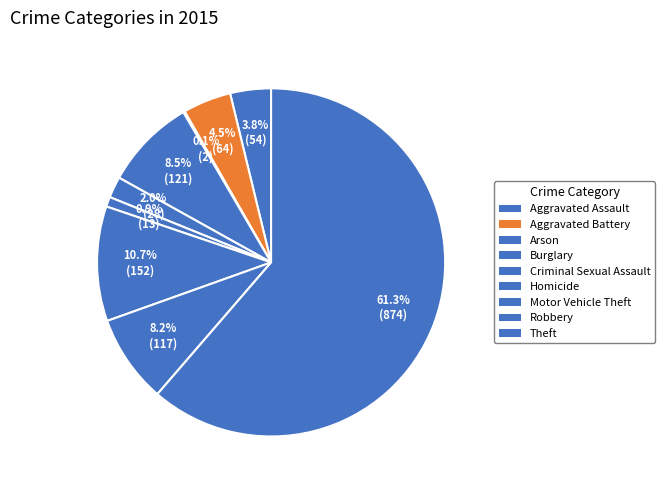

To the nearest percent, what is the difference between the Robbery and Criminal Sexual Assault slice percentages?

6%